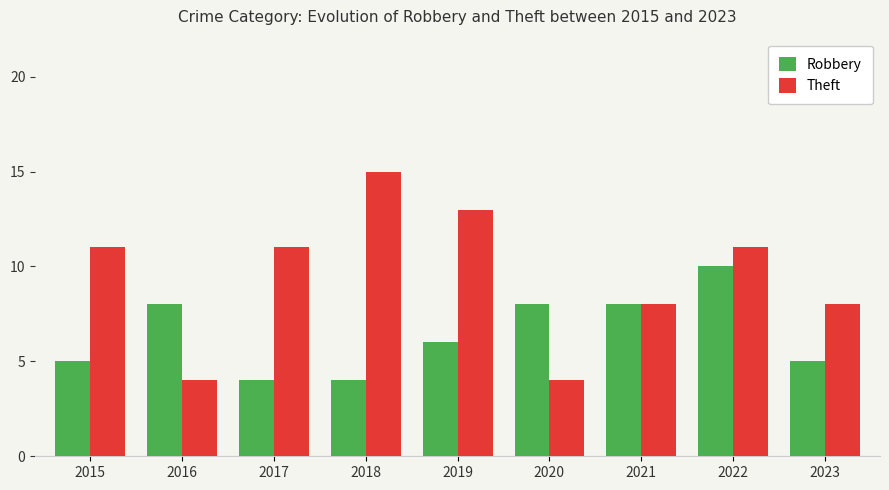

Rank the series by their average value, from lowest to highest.

Robbery, Theft